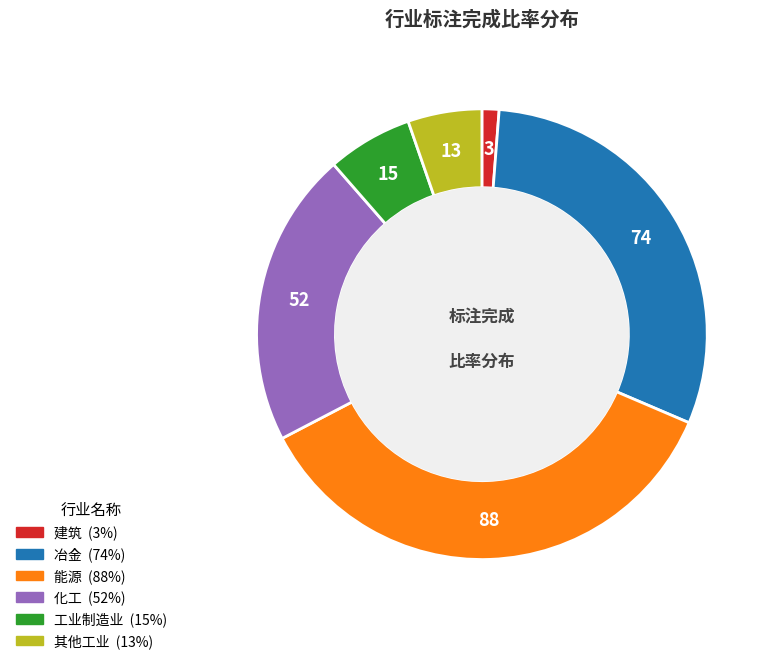

What is the smallest slice in the pie chart?

建筑